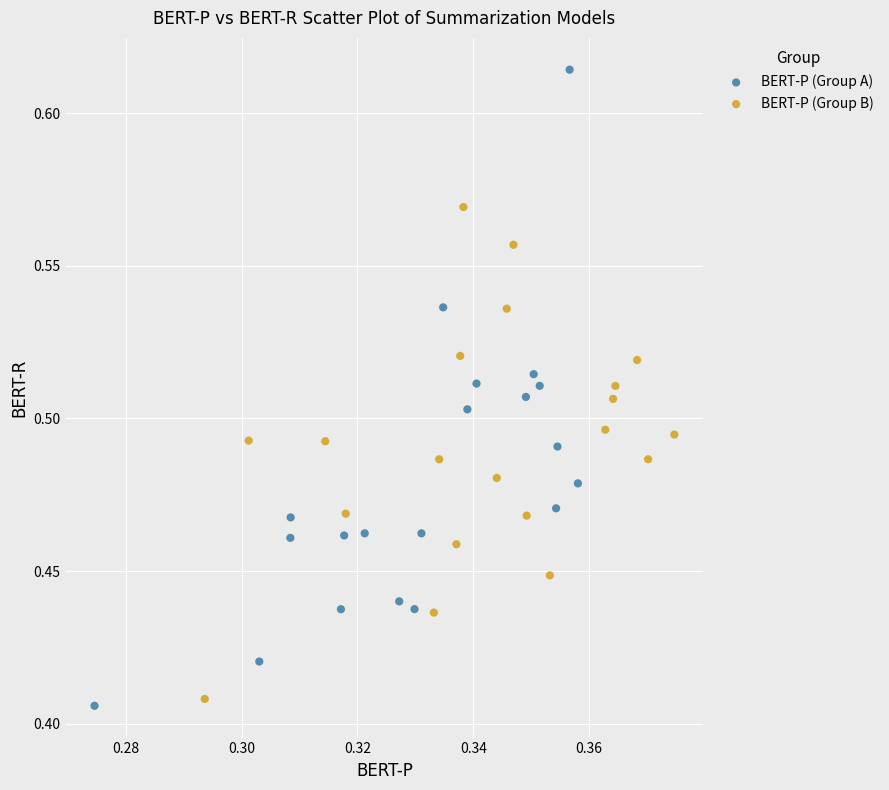

Which series reaches the maximum Y coordinate?

BERT-P (Group A)